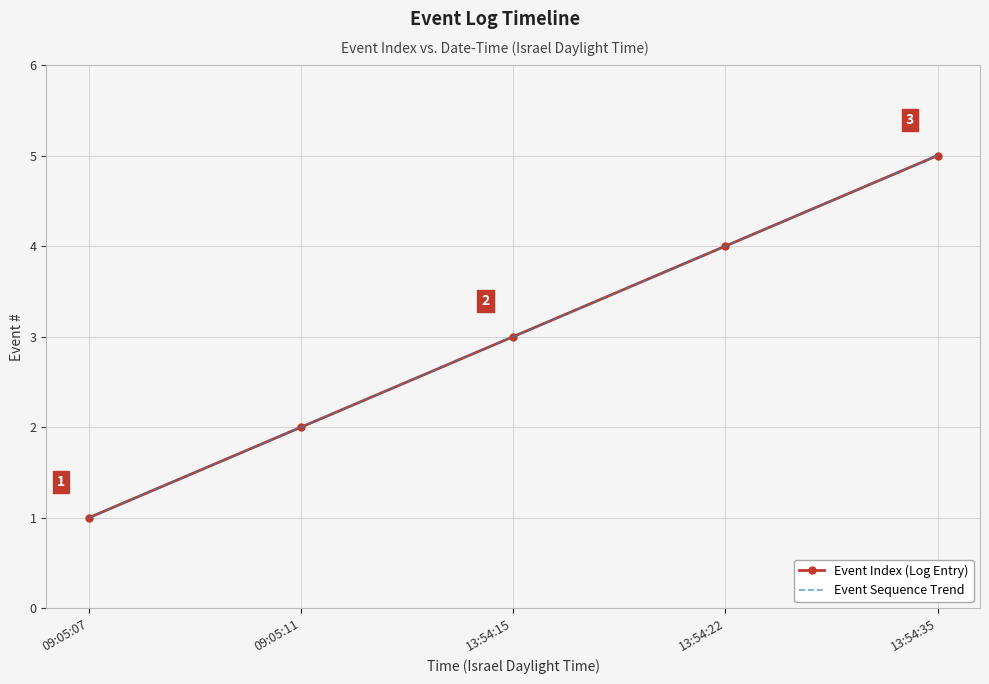

Is it true that Event Index (Log Entry) equals 5 at 13:54:35?

True